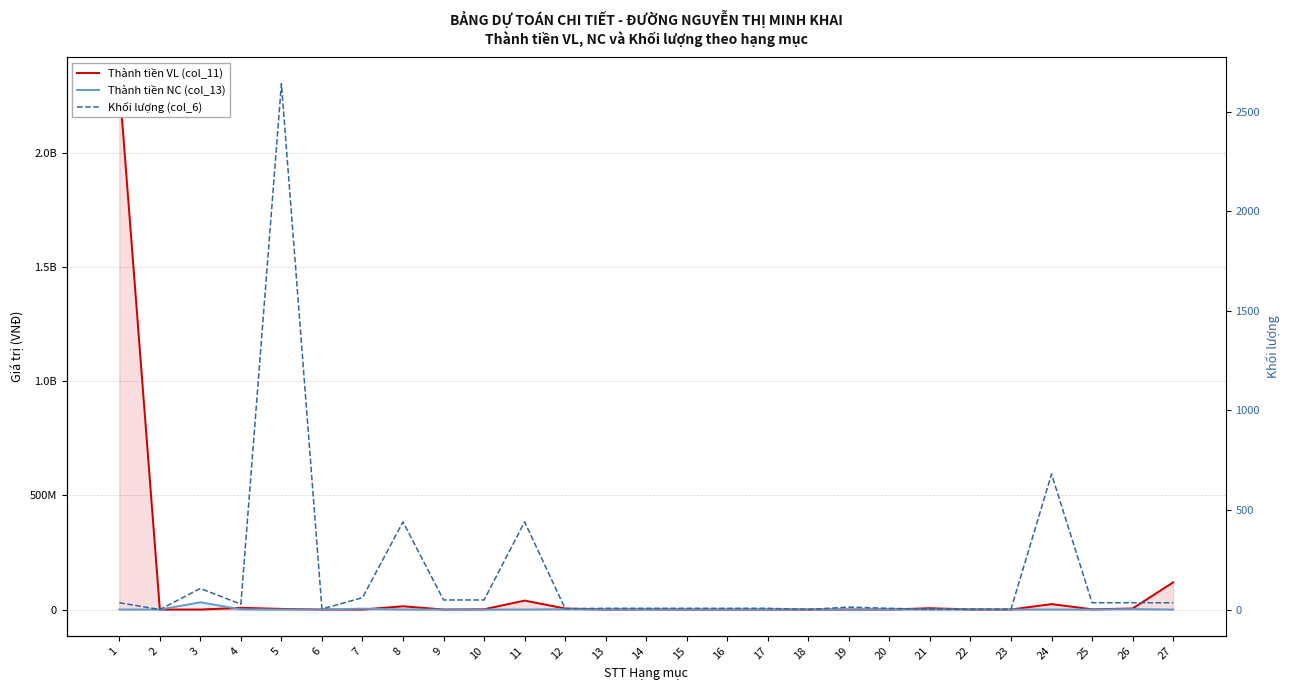

List the labels in order of Thành tiền VL (col_11) value, smallest first.

2, 3, 6, 7, 13, 20, 17, 19, 16, 15, 23, 9, 18, 22, 14, 25, 10, 5, 12, 26, 21, 4, 8, 24, 11, 27, 1